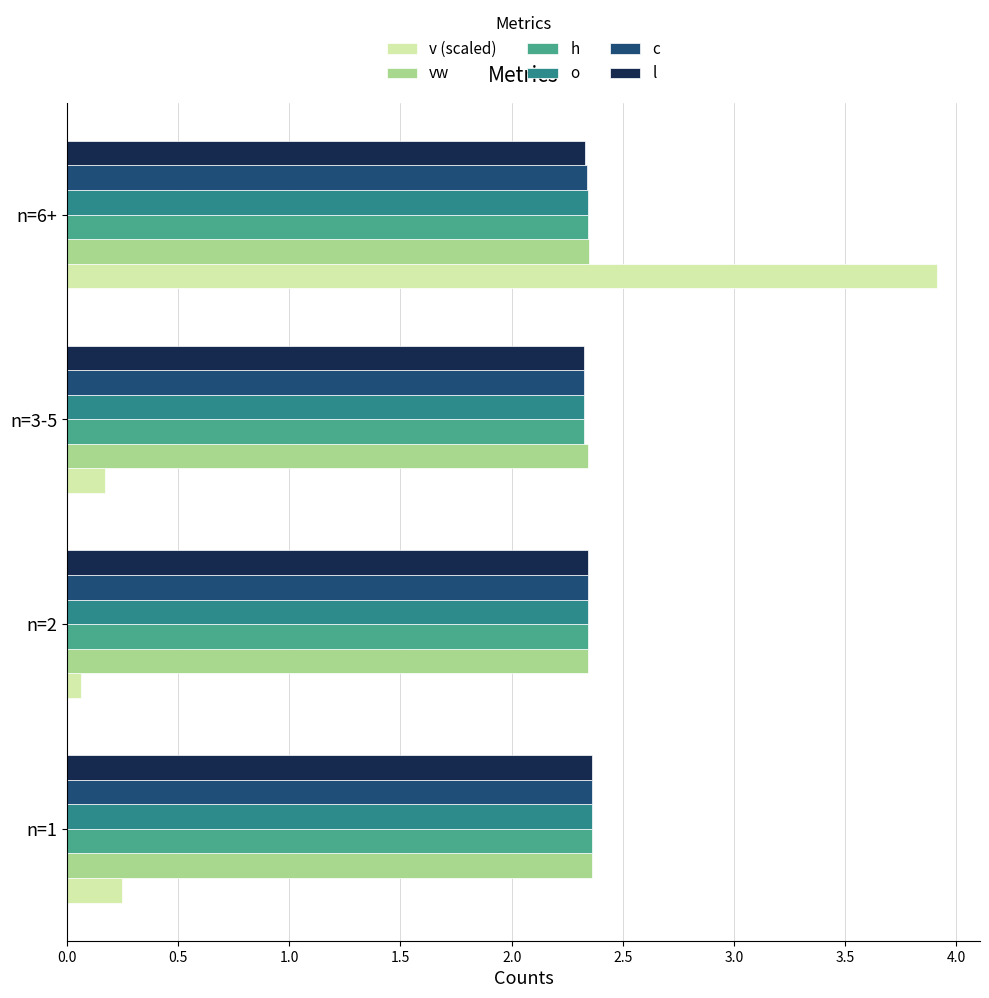

What is the sum of all vw values?

9.4